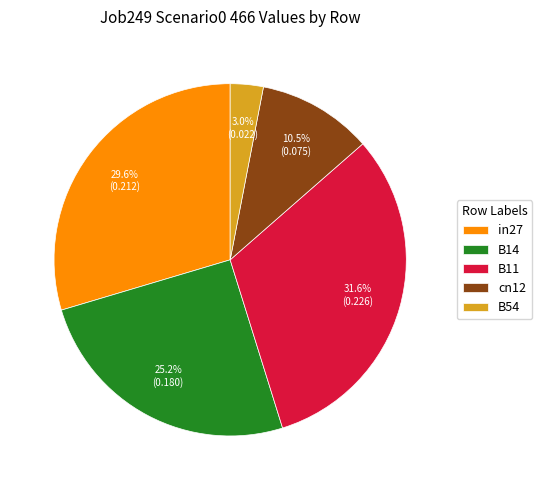

To the nearest percent, what is the average slice percentage?

20%